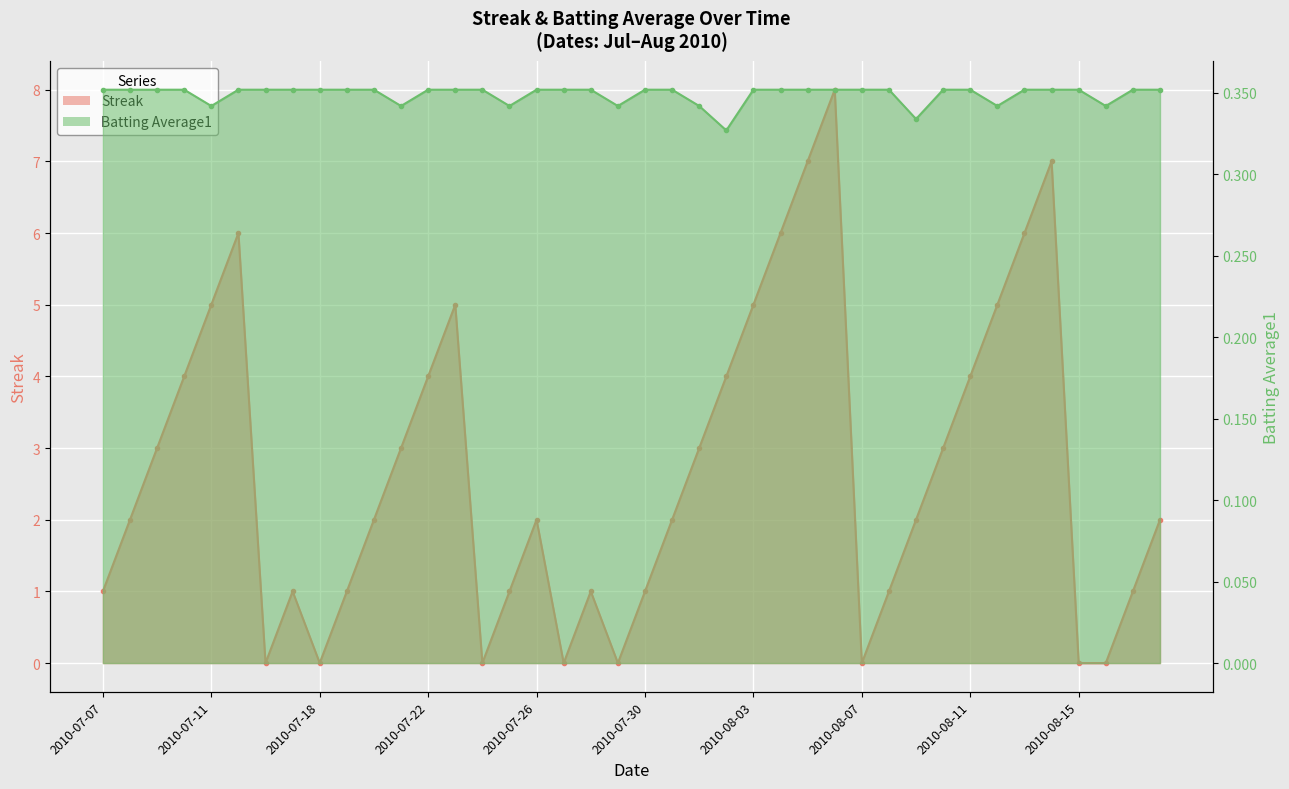

Reading left to right, list all the values displayed in this chart.

Streak: 1.0	2.0	3.0	4.0	5.0	6.0	0.0	1.0	0.0	1.0	2.0	3.0	4.0	5.0	0.0	1.0	2.0	0.0	1.0	0.0	1.0	2.0	3.0	4.0	5.0	6.0	7.0	8.0	0.0	1.0	2.0	3.0	4.0	5.0	6.0	7.0	0.0	0.0	1.0	2.0
Batting Average1: 0.4	0.4	0.4	0.4	0.3	0.4	0.4	0.4	0.4	0.4	0.4	0.3	0.4	0.4	0.4	0.3	0.4	0.4	0.4	0.3	0.4	0.4	0.3	0.3	0.4	0.4	0.4	0.4	0.4	0.4	0.3	0.4	0.4	0.3	0.4	0.4	0.4	0.3	0.4	0.4